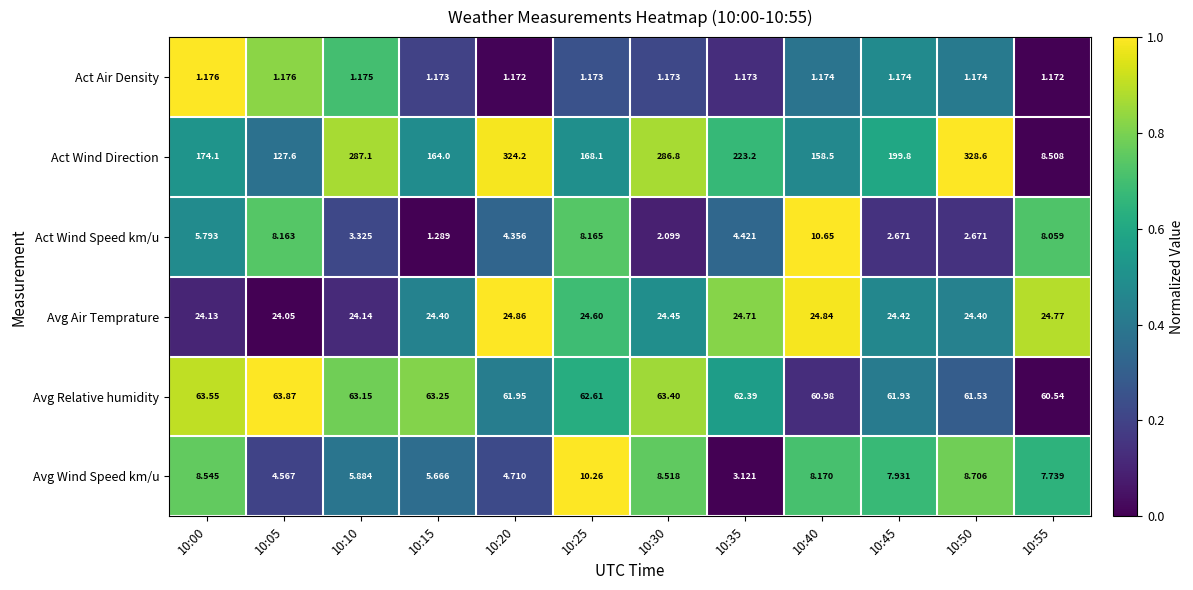

Which series has the widest spread of values?

Act Wind Direction